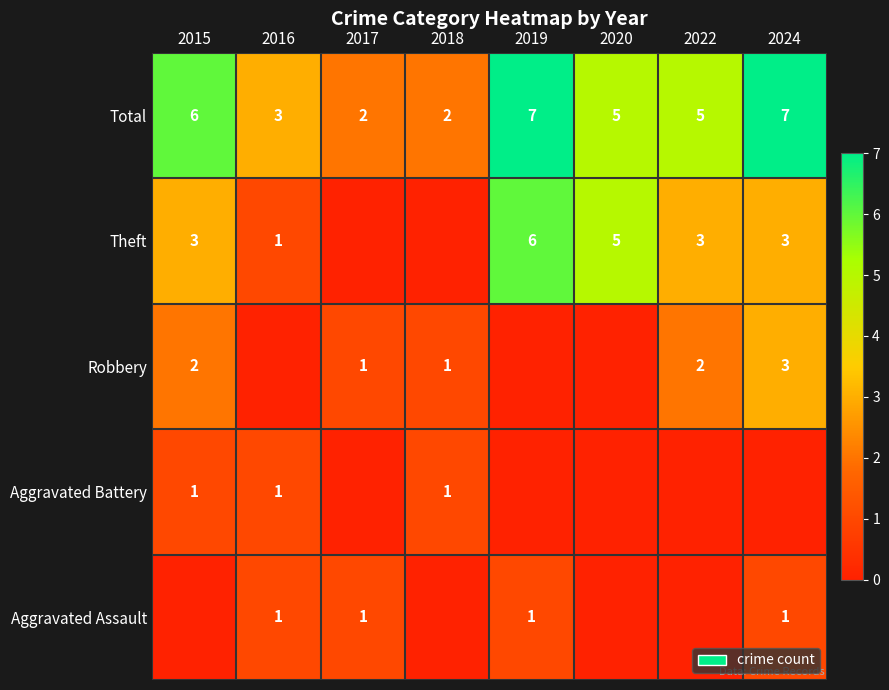

Is the value of Robbery at 2022 greater than the value of Aggravated Battery at 2015?

Yes